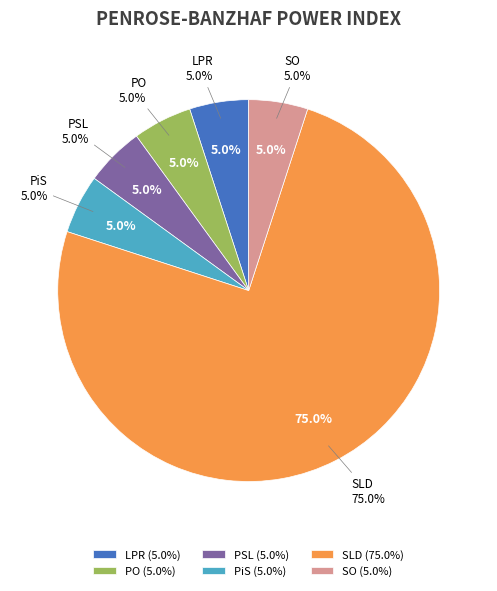

To the nearest percent, what percentage of the pie is PSL?

5%